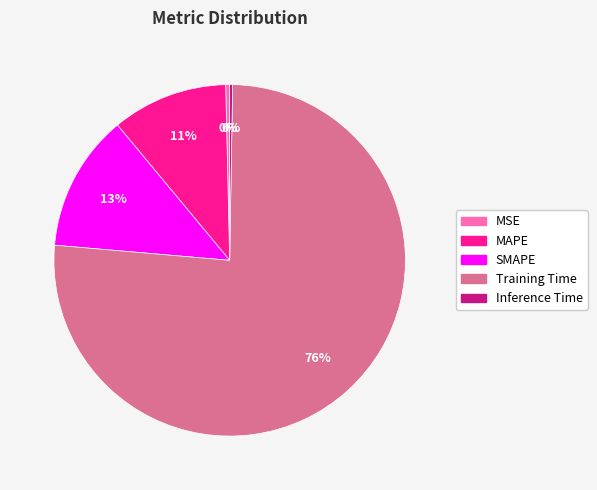

What is the largest slice in the pie chart?

Training Time